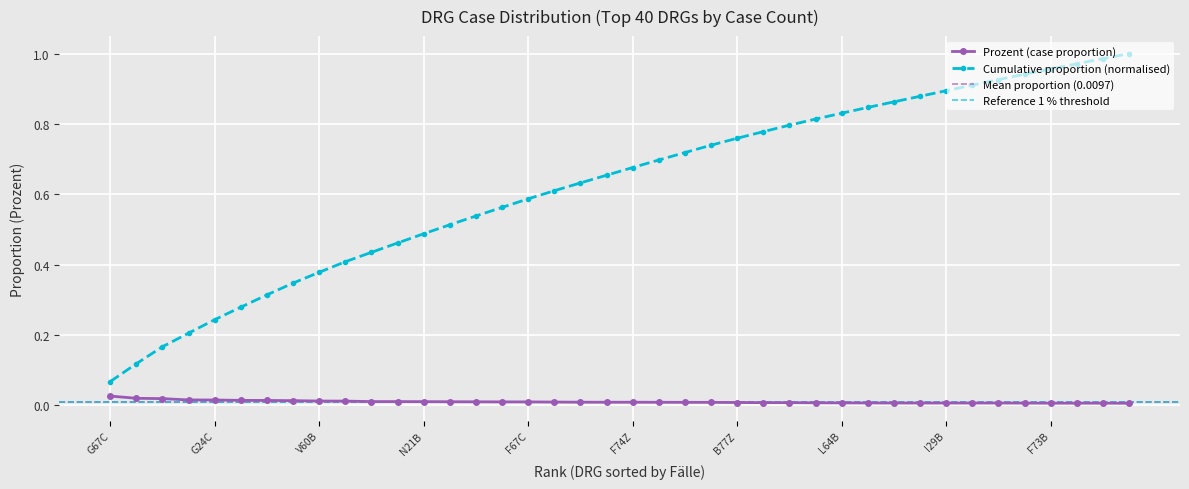

What position from the right is 6?

34